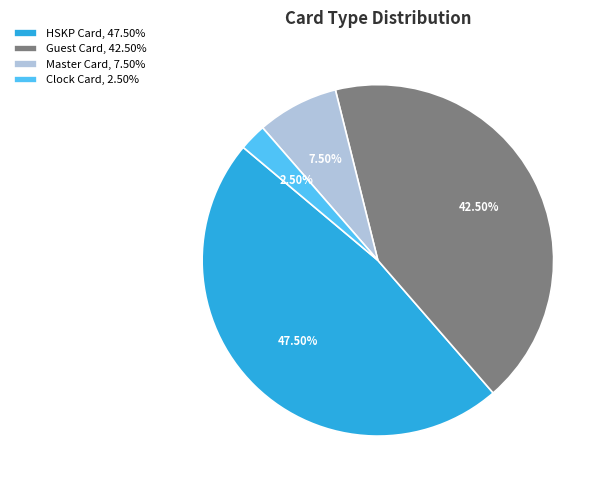

What is the ratio of the value at Clock Card to the value at HSKP Card?

0.1